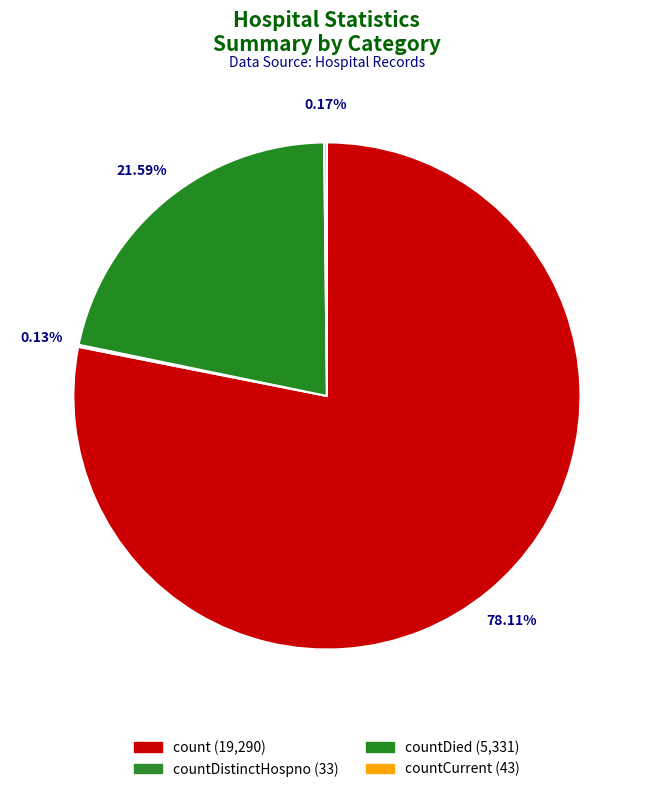

What is the largest slice in the pie chart?

count